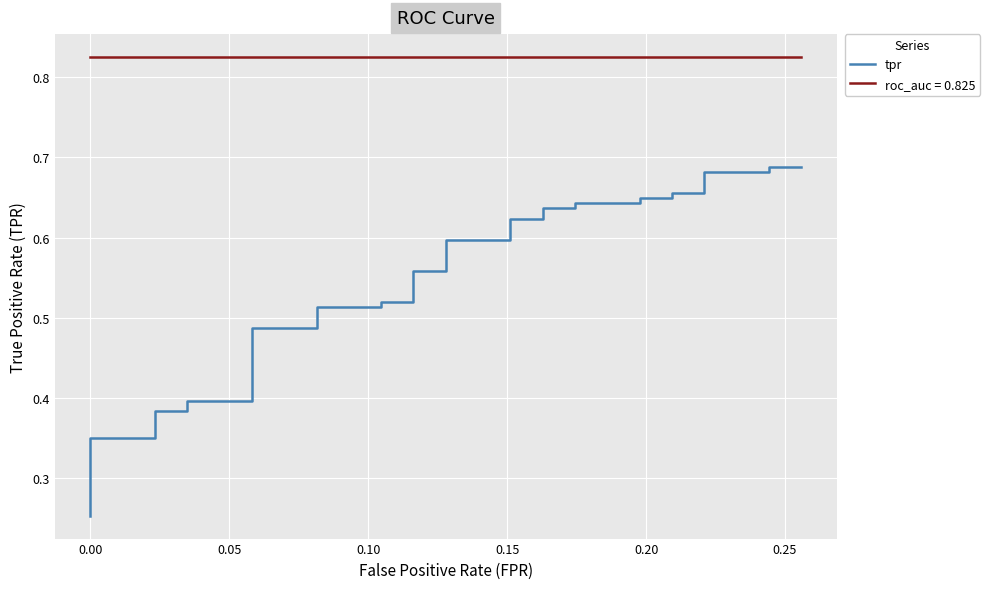

What is the sum of all values?

20.4